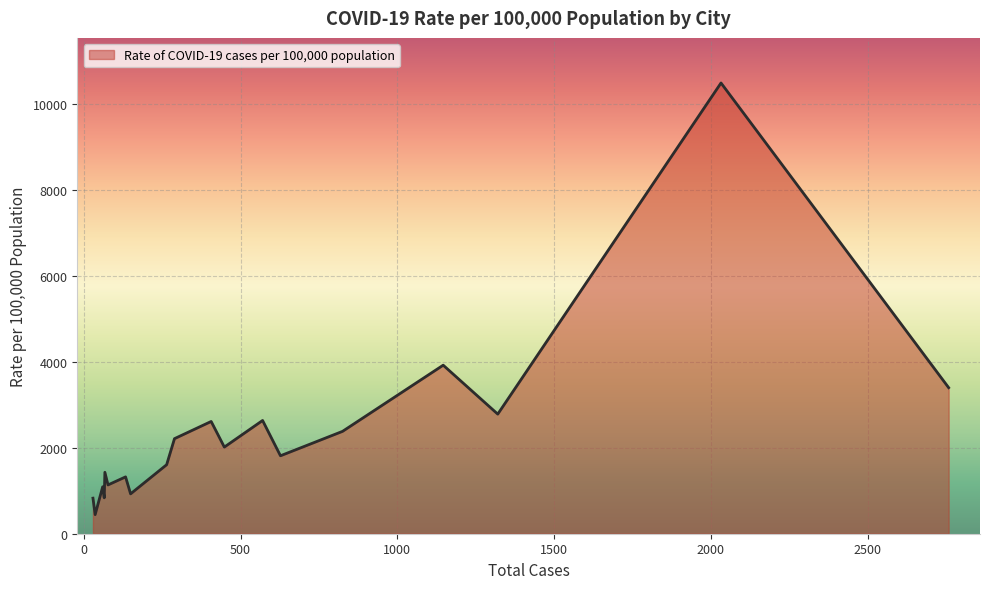

What is the difference between the maximum and minimum values?

10040